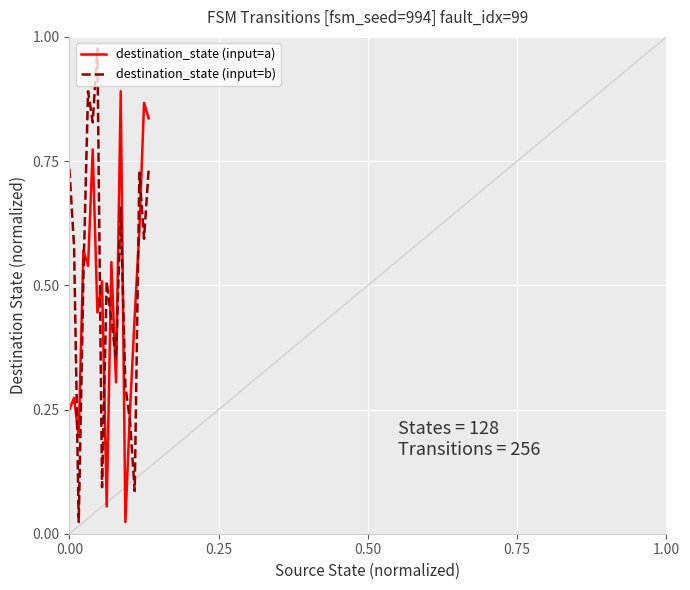

Which series ends up on top after the final intersection of destination_state (input=b) and destination_state (input=a)?

destination_state (input=a)